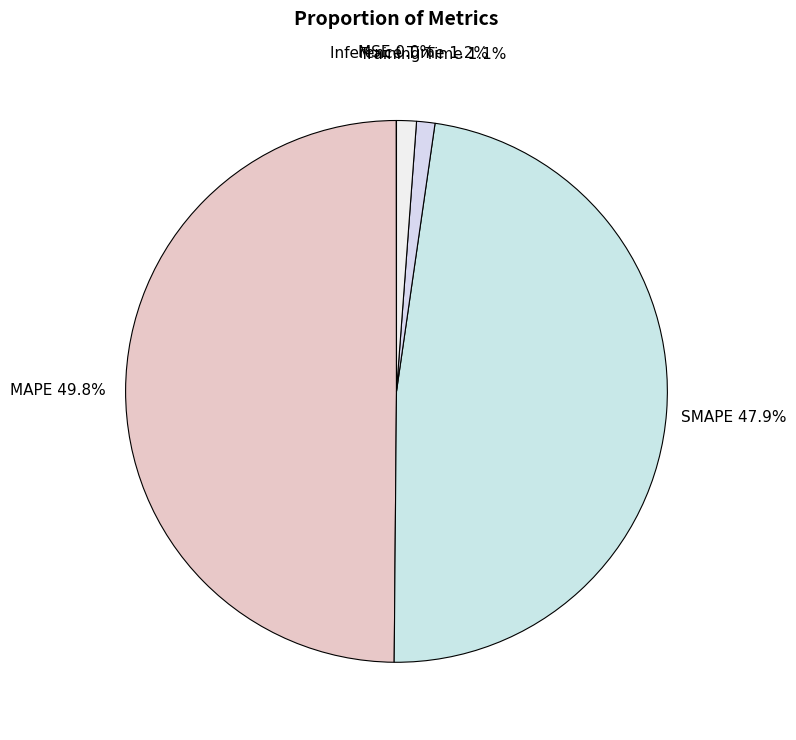

What is the ratio of the value at SMAPE to the value at MAPE?

1.0